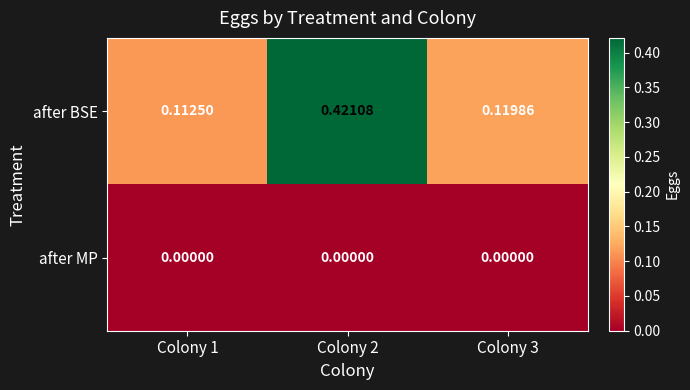

Is the value of after MP at Colony 3 greater than the value of after BSE at Colony 2?

No